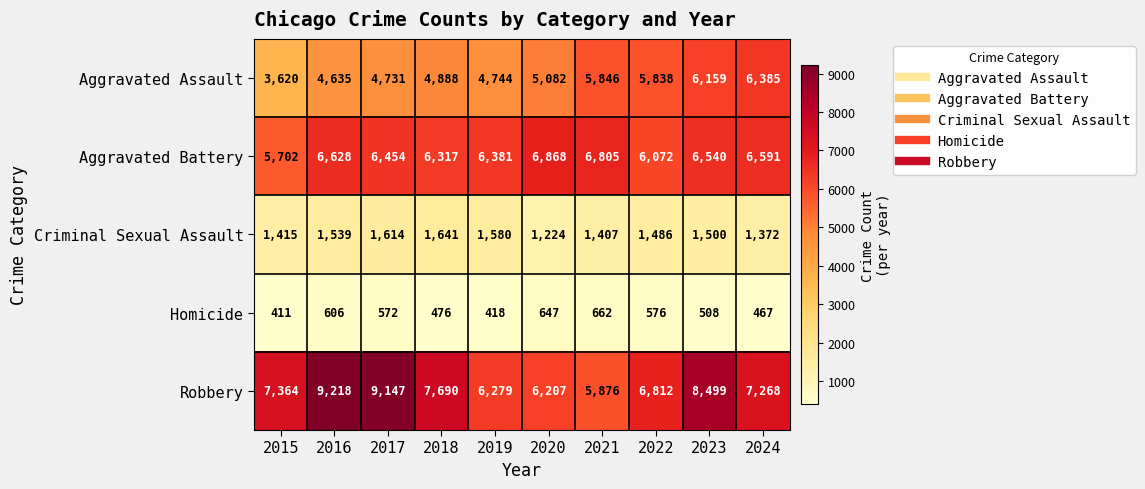

True or false: Robbery has a value of 3062 at 2022.

False